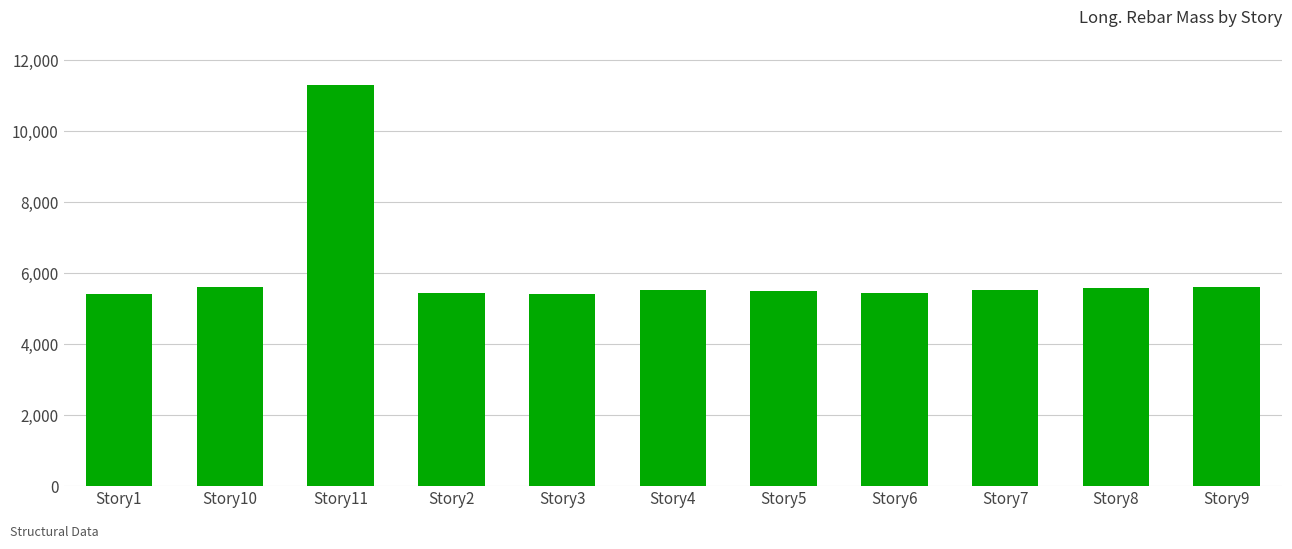

What is the value of the 3rd bar from the left?

11318.7